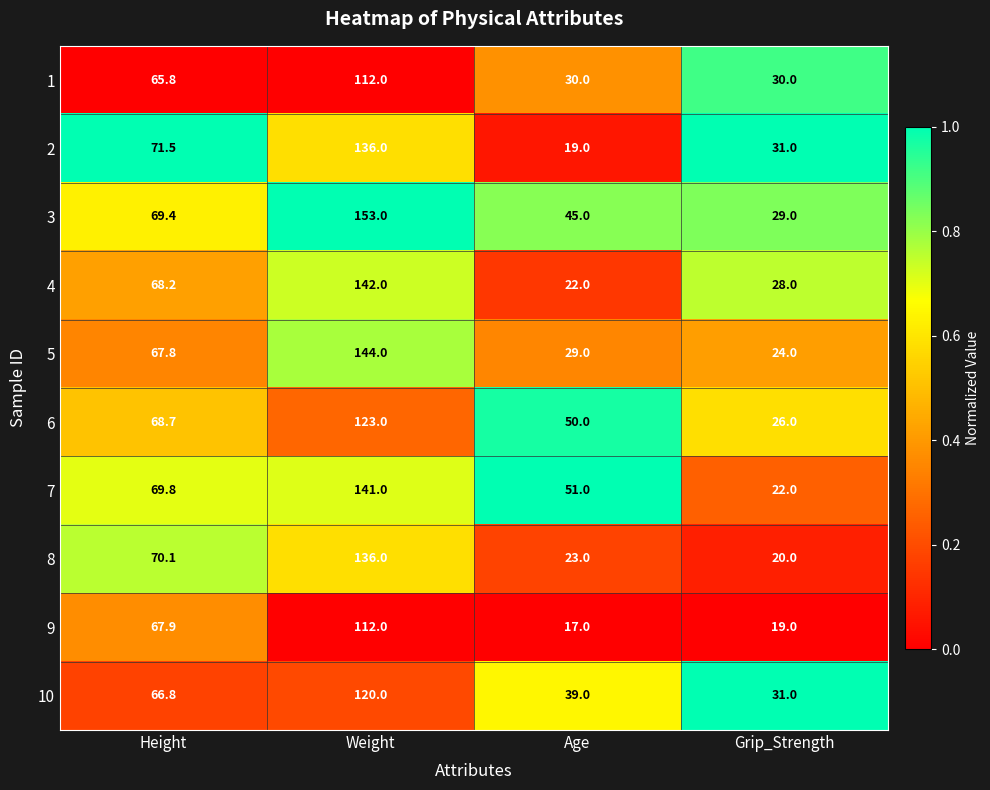

Where does the 9 series first go above 67?

Height